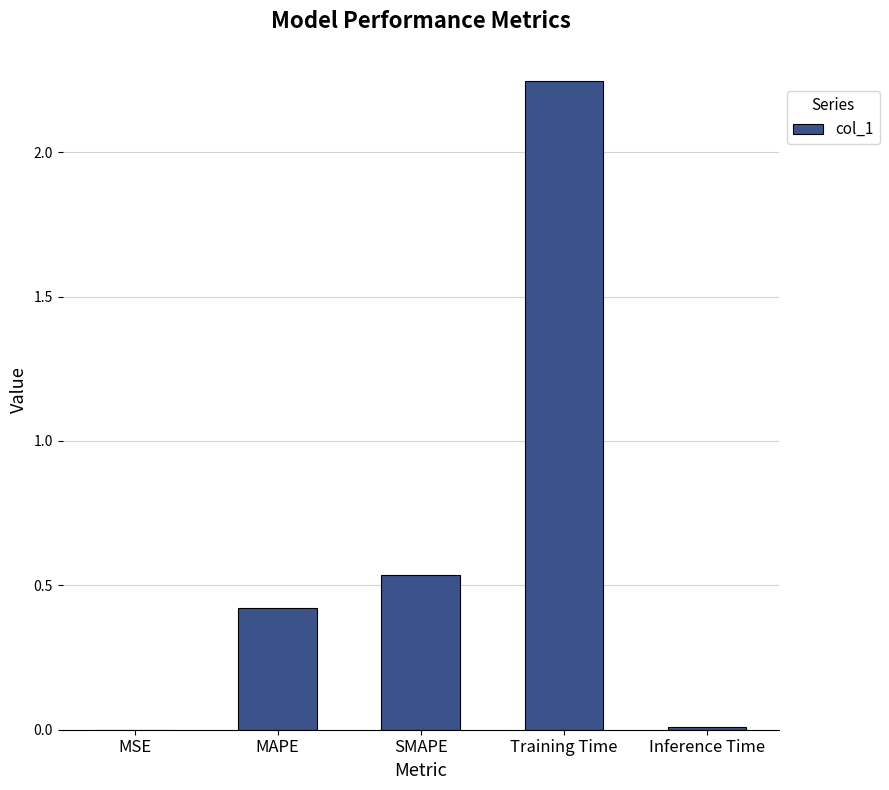

The chart shows a value of 0.6 at MAPE. True or false?

False